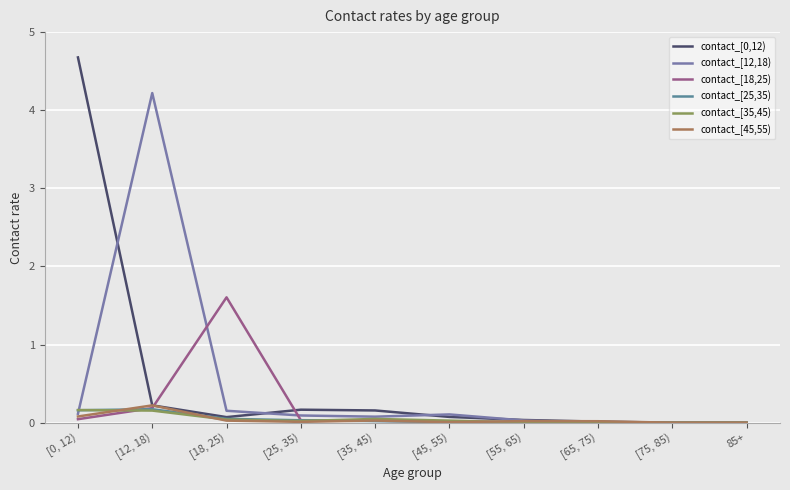

What is the total value across all series at [0, 12)?

5.2